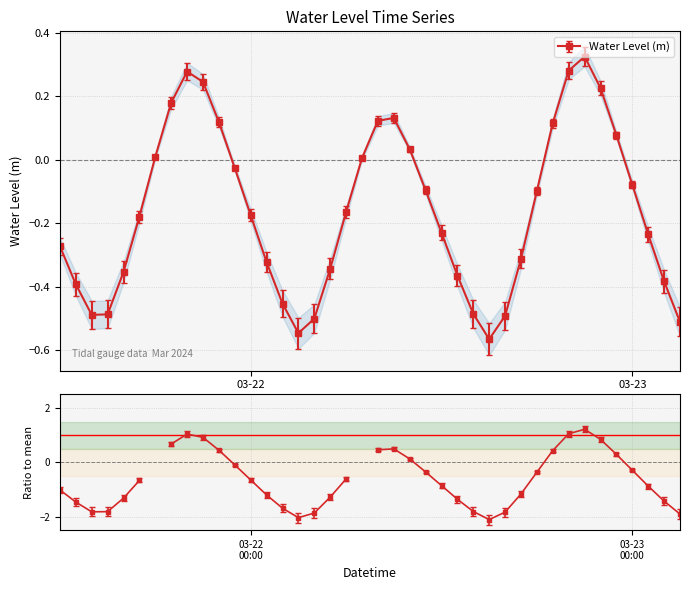

List the labels in order of value, largest first.

2024-03-22 21:00:00, 2024-03-22 20:00:00, 2024-03-21 20:00:00, 2024-03-21 21:00:00, 2024-03-22 22:00:00, 2024-03-21 19:00:00, 2024-03-22 09:00:00, 2024-03-22 08:00:00, 2024-03-21 22:00:00, 2024-03-22 19:00:00, 2024-03-22 23:00:00, 2024-03-22 10:00:00, 2024-03-21 18:00:00, 2024-03-22 07:00:00, 2024-03-21 23:00:00, 2024-03-23 00:00:00, 2024-03-22 11:00:00, 2024-03-22 18:00:00, 2024-03-22 06:00:00, 2024-03-22 00:00:00, 2024-03-21 17:00:00, 2024-03-22 12:00:00, 2024-03-23 01:00:00, 2024-03-21 12:00:00, 2024-03-22 17:00:00, 2024-03-22 01:00:00, 2024-03-22 05:00:00, 2024-03-21 16:00:00, 2024-03-22 13:00:00, 2024-03-23 02:00:00, 2024-03-21 13:00:00, 2024-03-22 02:00:00, 2024-03-22 14:00:00, 2024-03-21 15:00:00, 2024-03-21 14:00:00, 2024-03-22 16:00:00, 2024-03-22 04:00:00, 2024-03-23 03:00:00, 2024-03-22 03:00:00, 2024-03-22 15:00:00